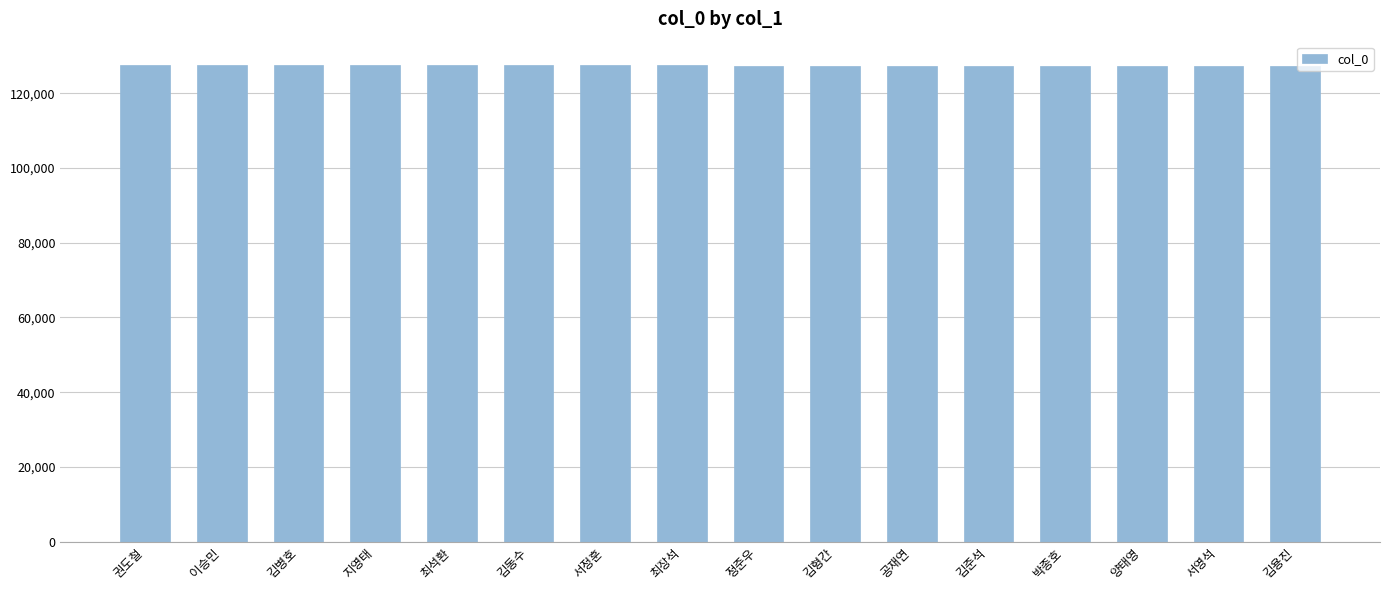

What is the minimum value shown in the chart?

127442